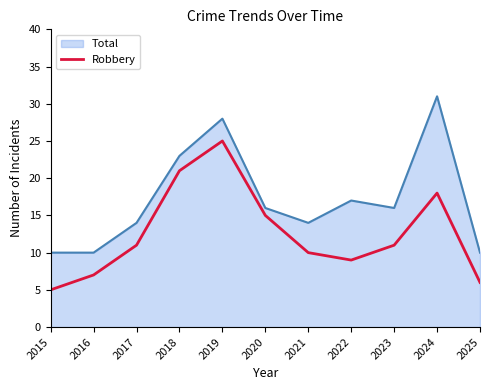

At which category does the chart reach its minimum across all series?

2015